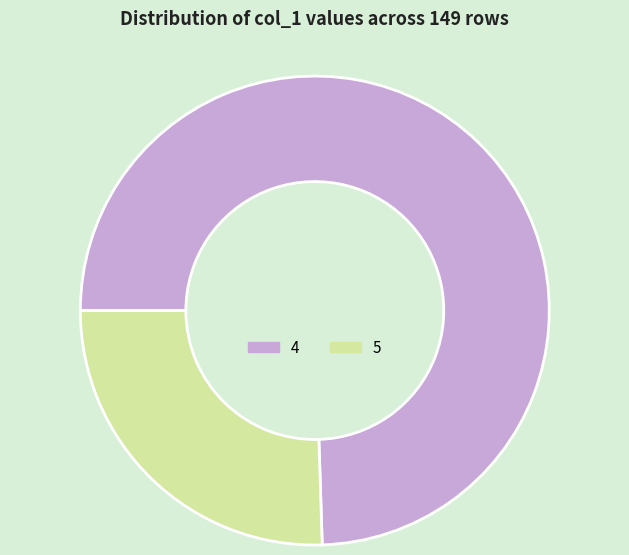

Count the number of slices in the pie.

2